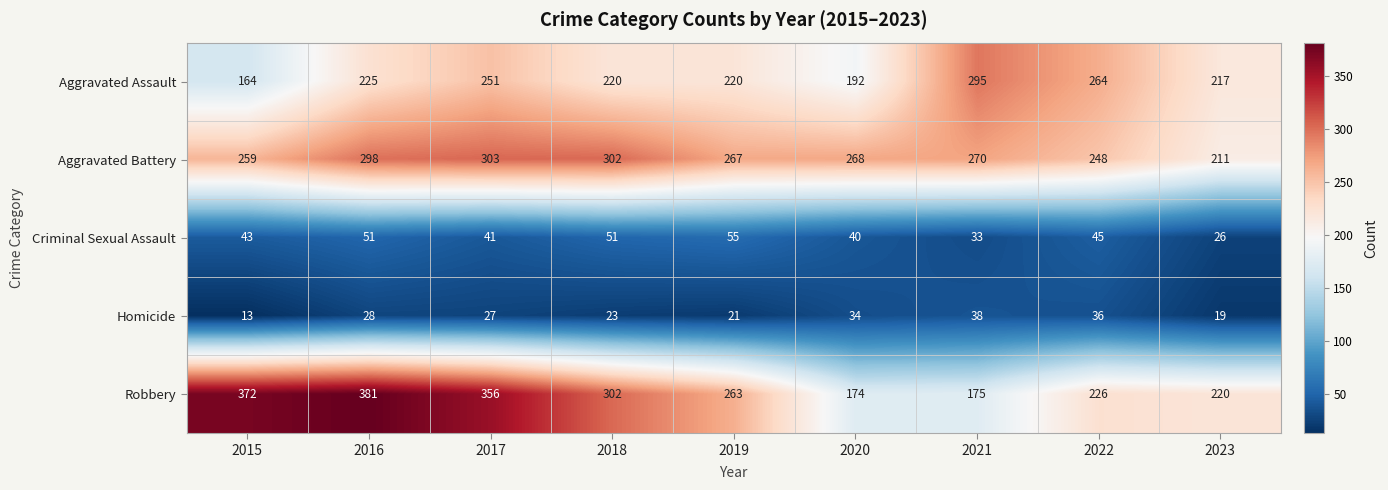

Which label corresponds to the smallest value in the chart?

2015